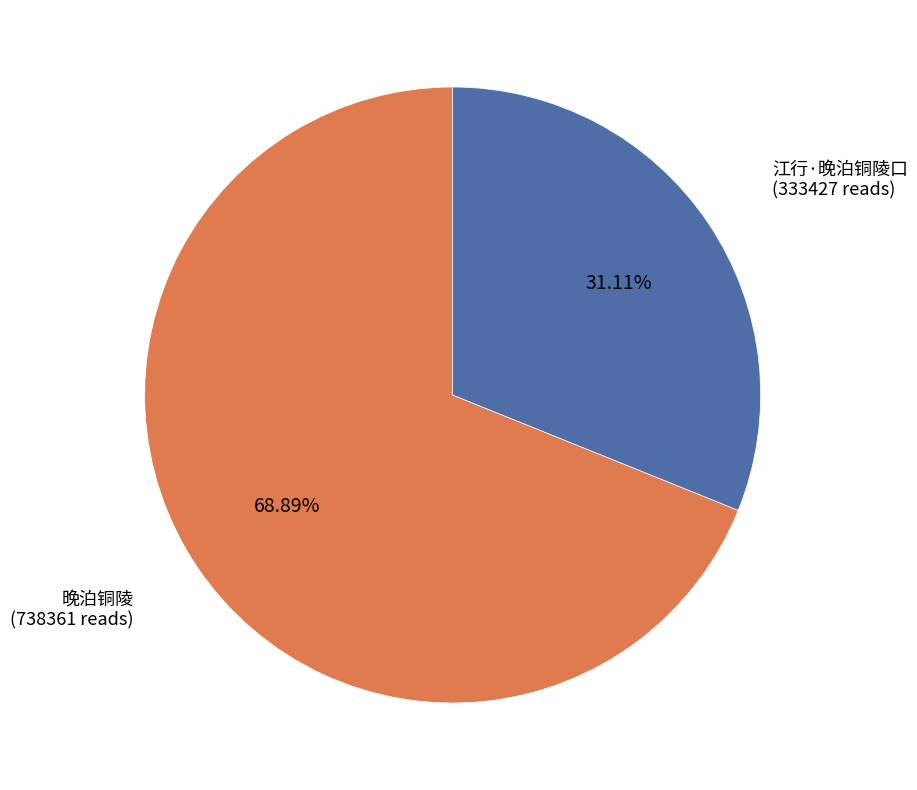

What percentage is NOT represented by 晚泊铜陵?

31.1%